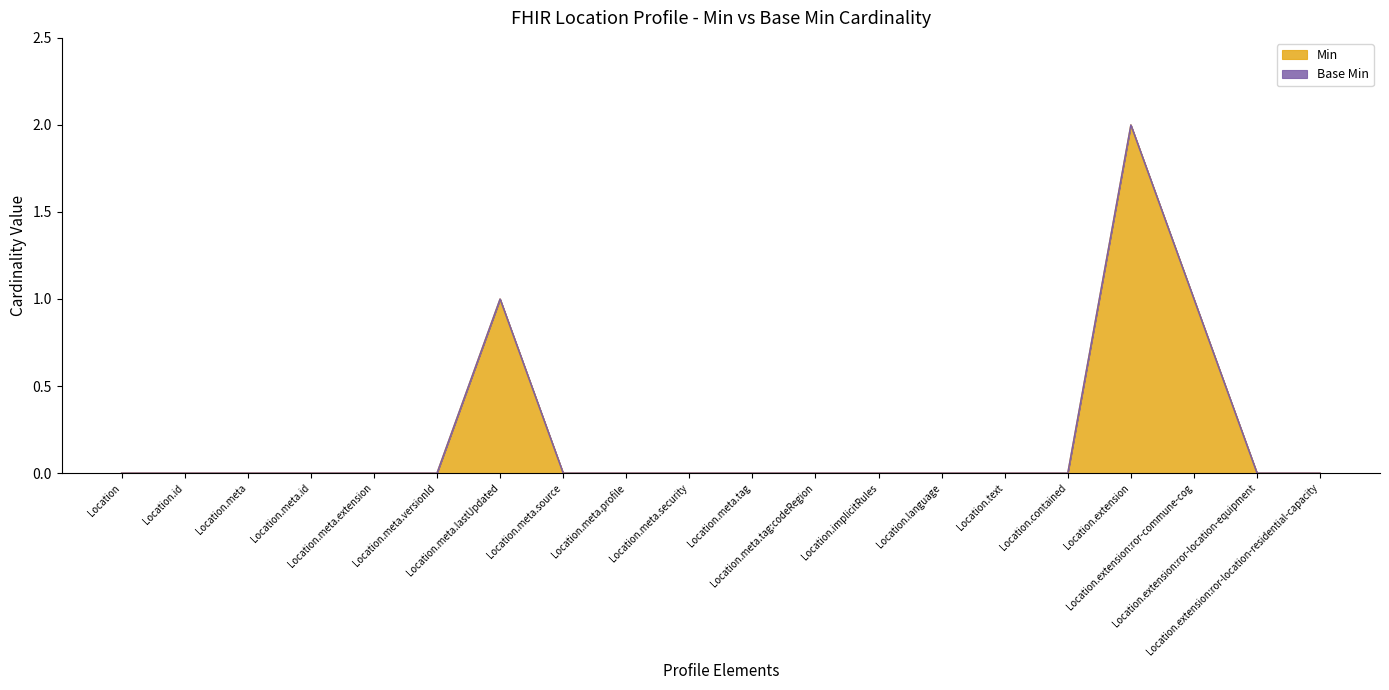

How many lines are shown in the chart?

2